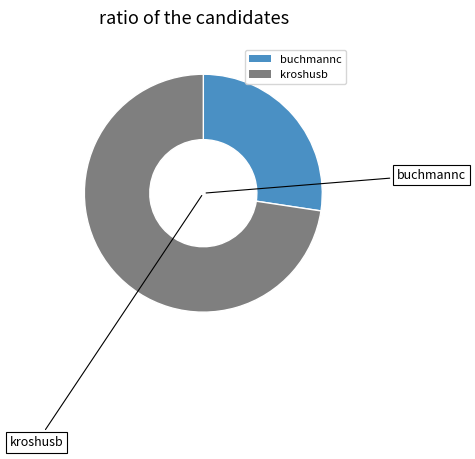

Rank the categories by value from highest to lowest.

kroshusb, buchmannc